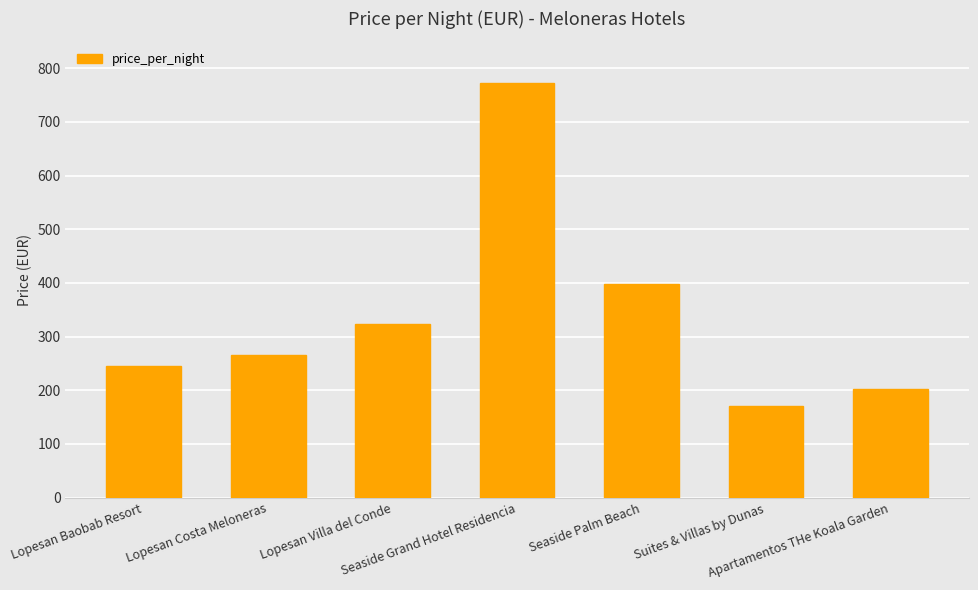

The chart shows a value of 398 at Seaside Palm Beach. True or false?

True